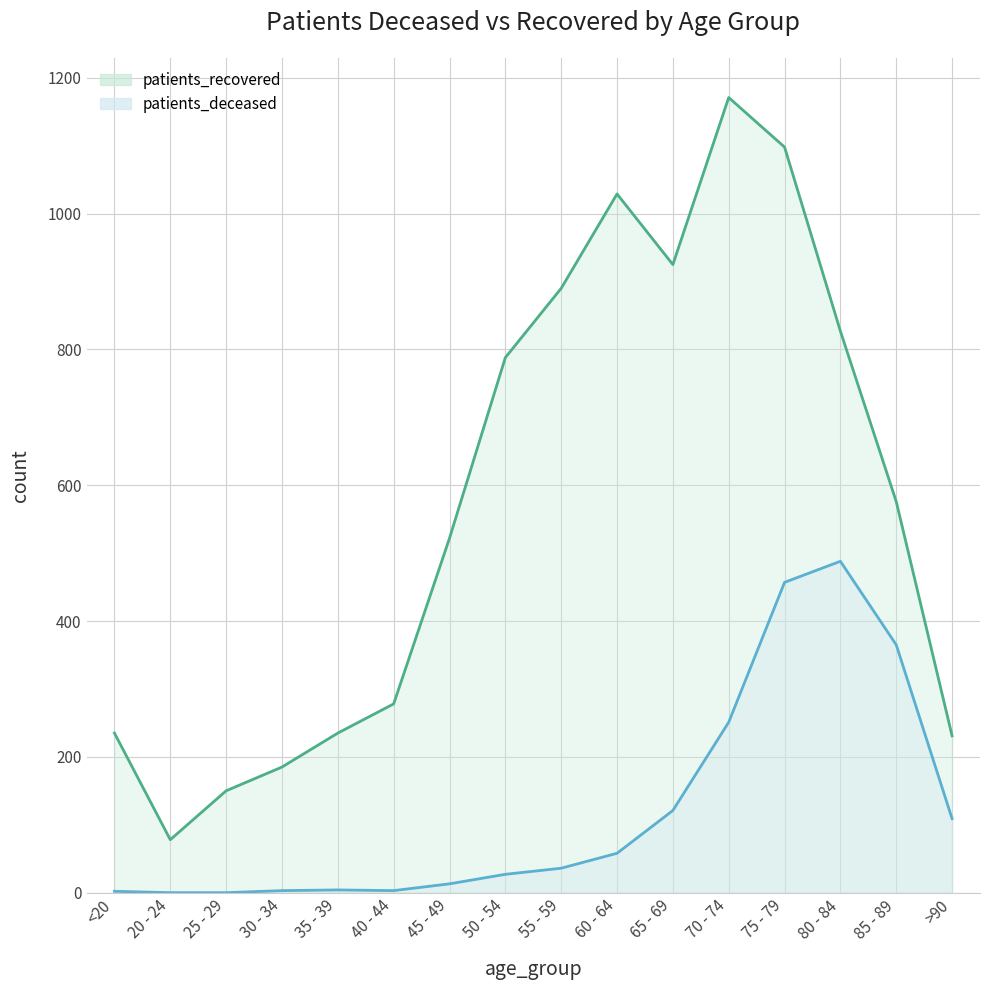

At how many categories does at least one series exceed 701?

7